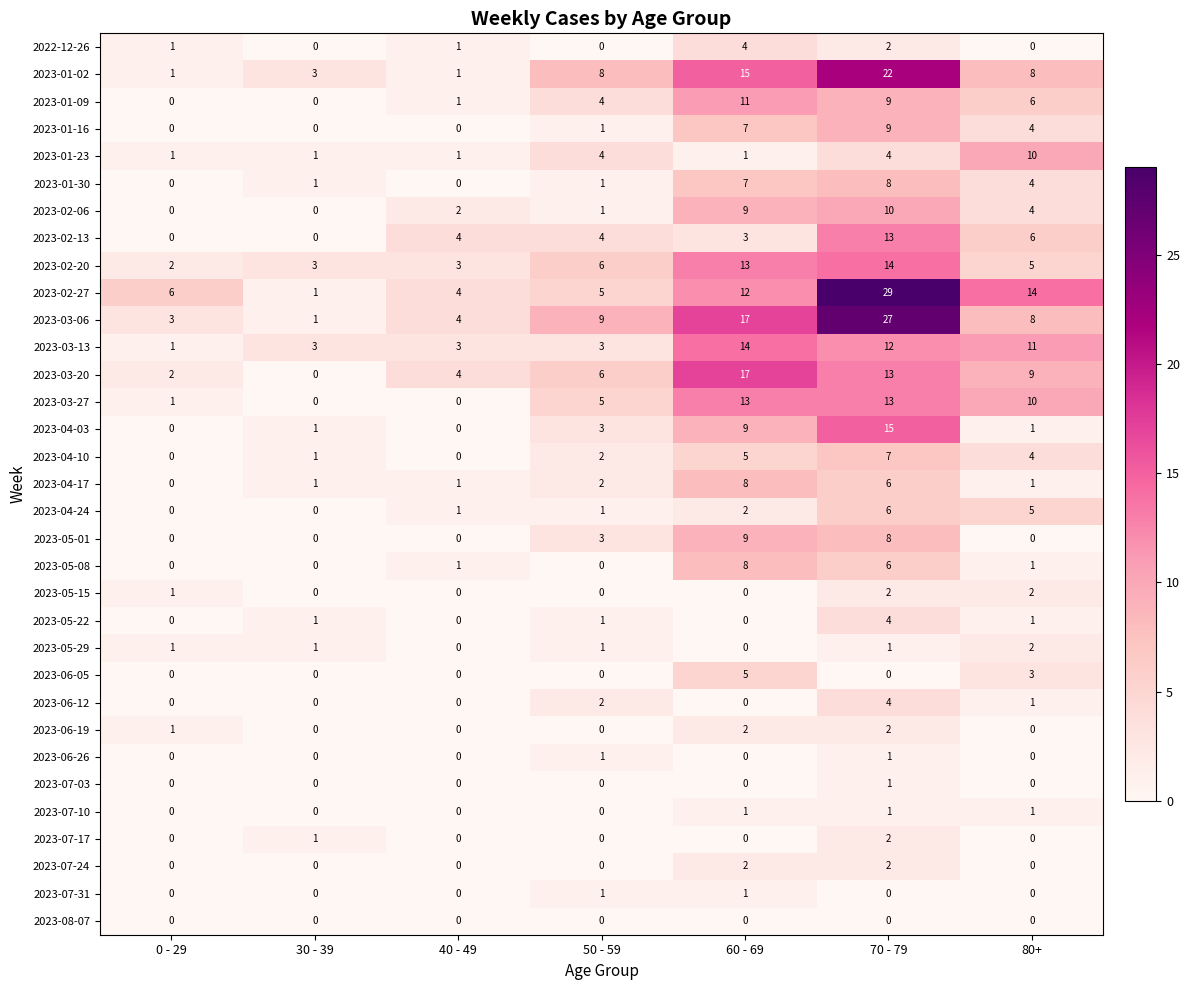

What is the greatest value displayed?

29